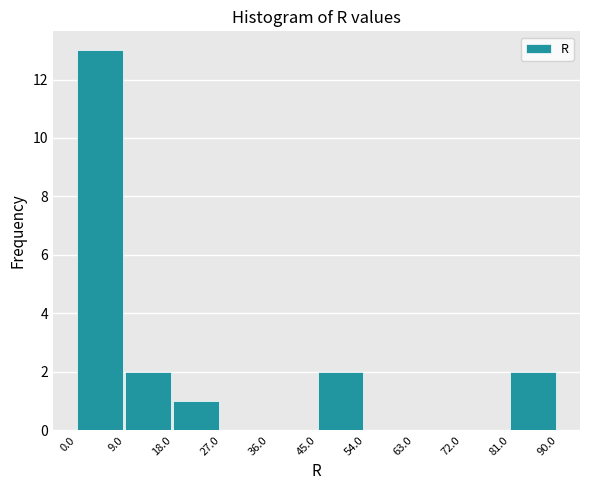

How tall is the bar that spans 18.0 to 27.0 on the x-axis? The values are not printed on the chart, so give them approximately, as read against the axis.

1